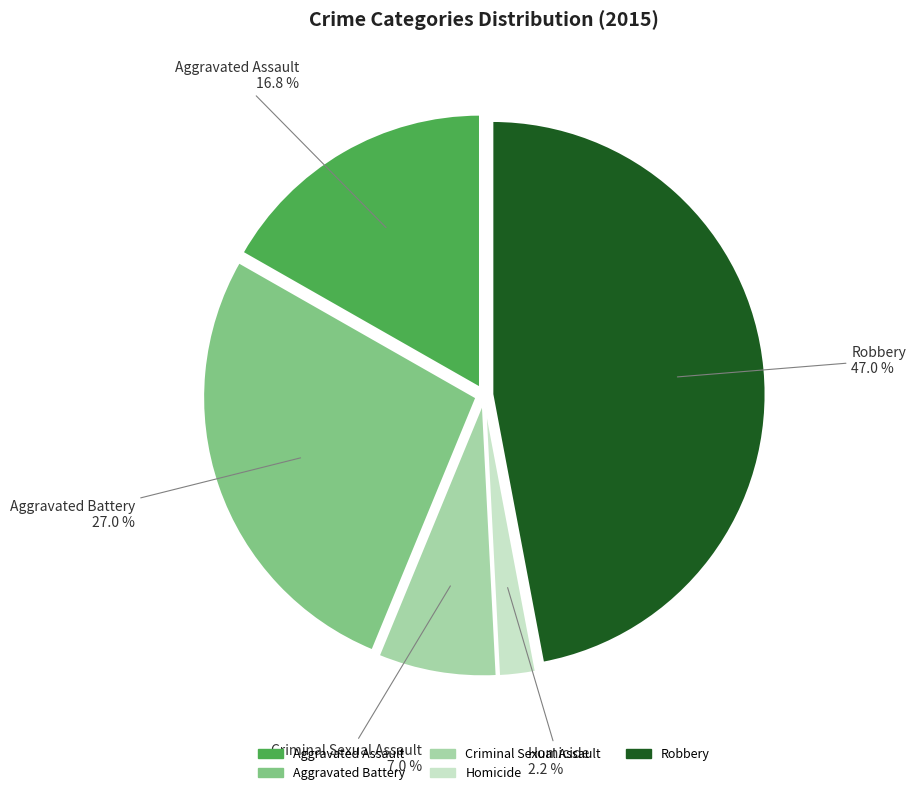

What portion of the pie excludes Robbery?

53.0%